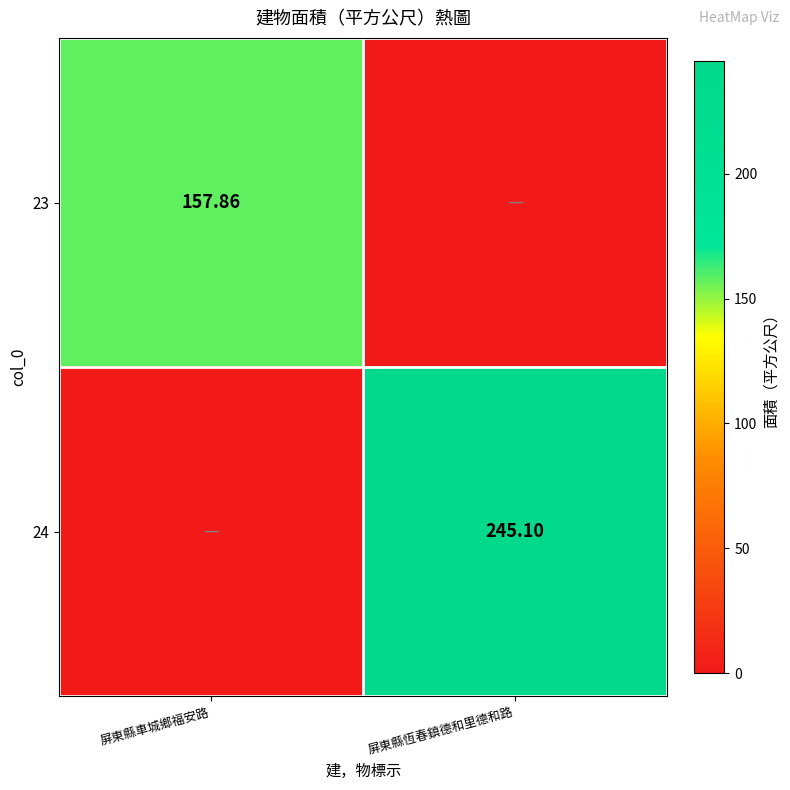

What is the sum of the 23 values at 屏東縣恆春鎮德和里德和路 and 屏東縣車城鄉福安路?

157.9